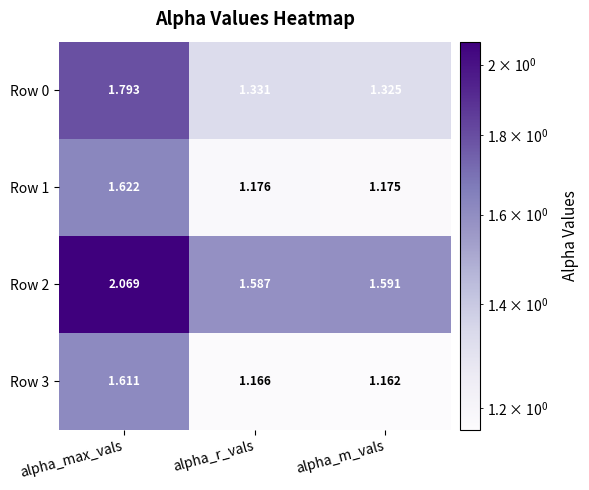

Which series has the widest spread of values?

Row 2